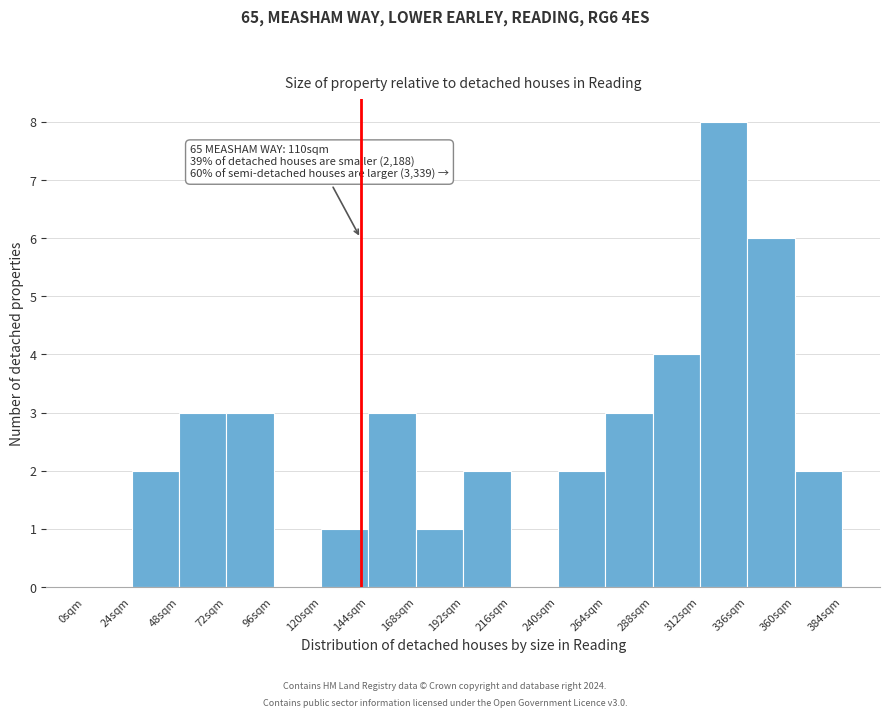

Reading left to right, list all the values displayed in this chart.

0sqm=0	24sqm=2	48sqm=3	72sqm=3	96sqm=0	120sqm=1	144sqm=3	168sqm=1	192sqm=2	216sqm=0	240sqm=2	264sqm=3	288sqm=4	312sqm=8	336sqm=6	360sqm=2